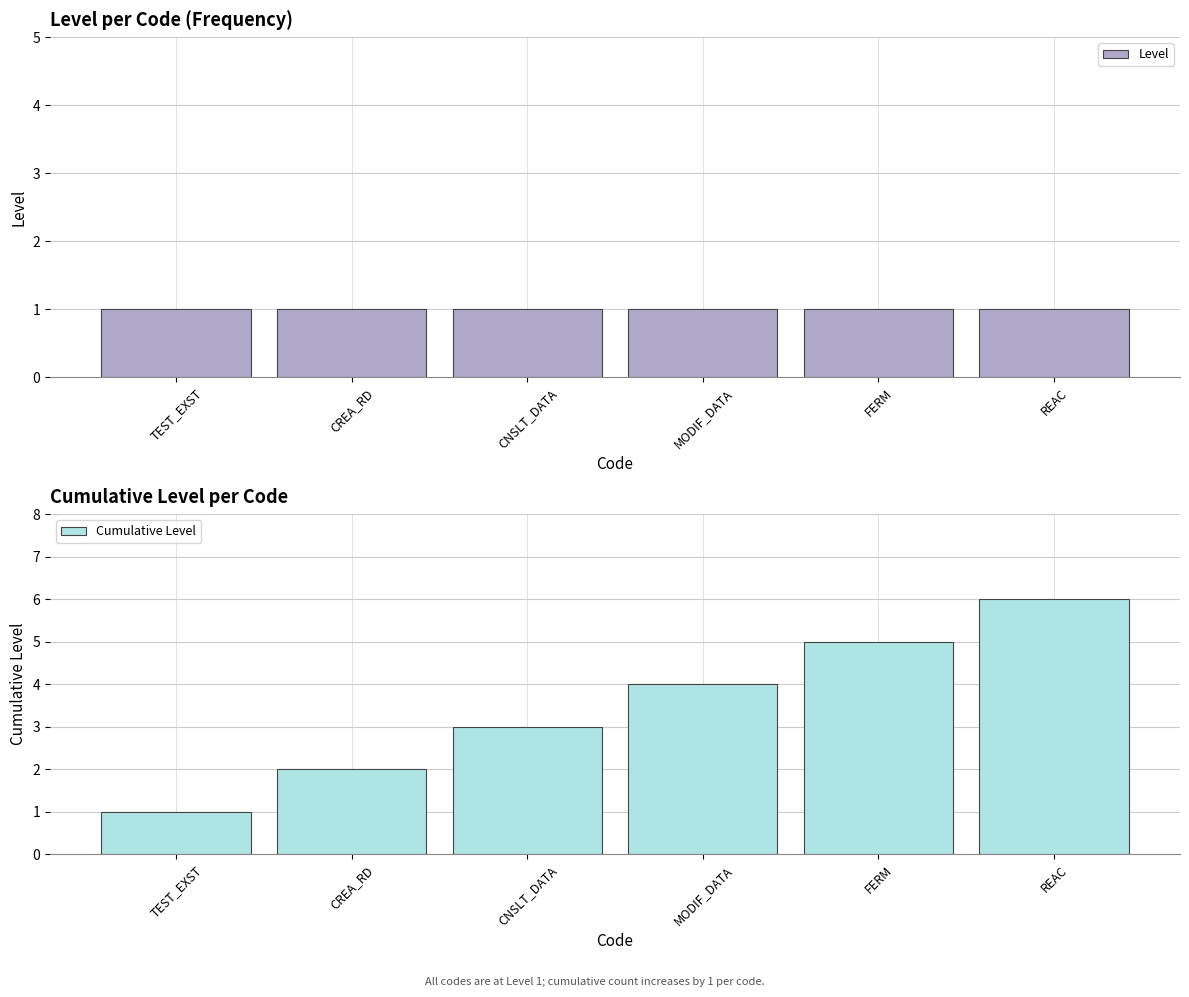

Is the value of Cumulative Level at CNSLT_DATA greater than the value of Level at FERM?

Yes